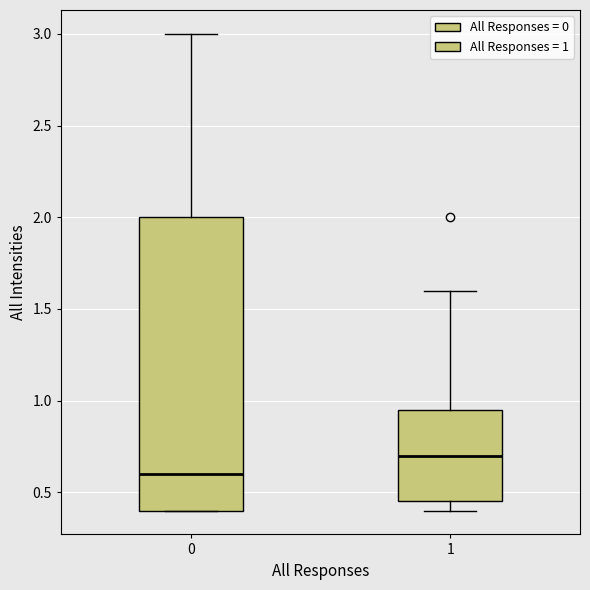

Reading left to right, transcribe this box plot: for each box, give where its median line is, the range the box spans, and where its two whiskers end, as read against the y-axis. The values are not printed on the chart, so give them approximately, as read against the axis.

0: median 0.60, box 0.40 to 2.00, whiskers 0.40 to 3.00
1: median 0.70, box 0.45 to 0.95, whiskers 0.40 to 1.60